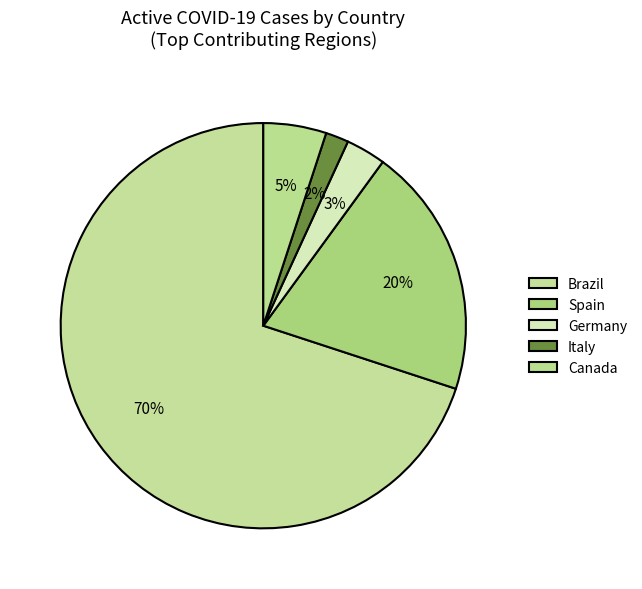

How many slices are in this pie chart?

5